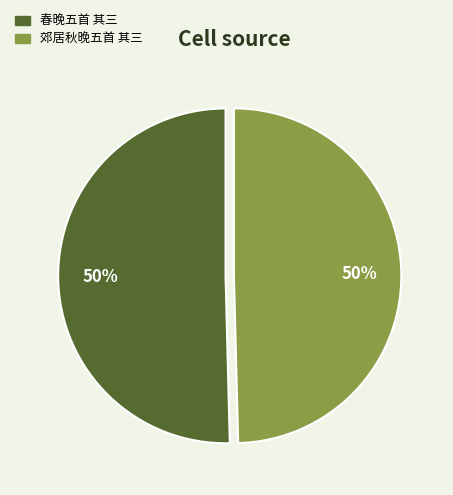

Approximately how many times larger is the value at 春晚五首 其三 compared to 郊居秋晚五首 其三?

1.0